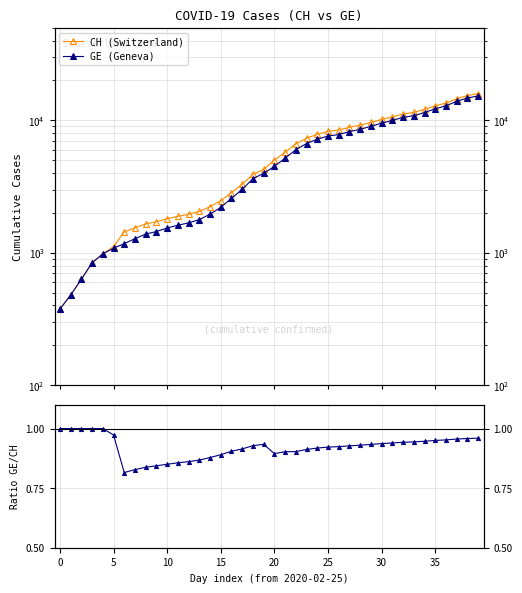

Between 34 and 24, which is larger?

34